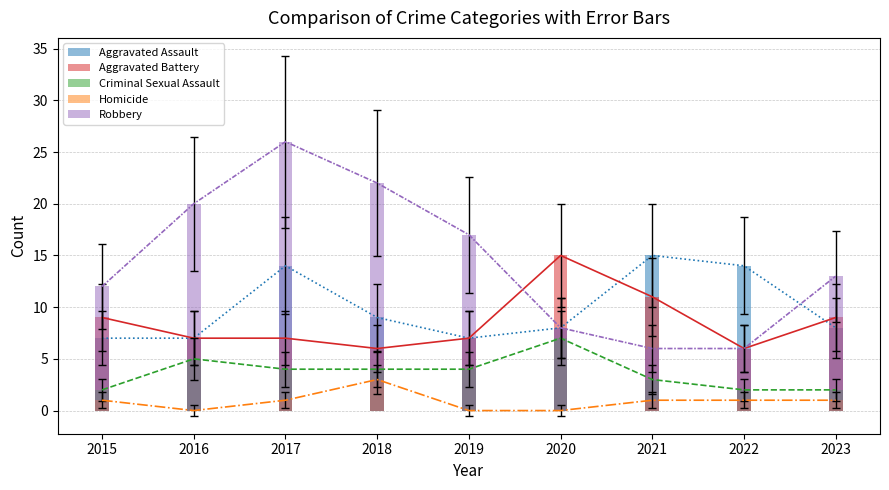

What is the spread (max minus min) of values at 2019?

17